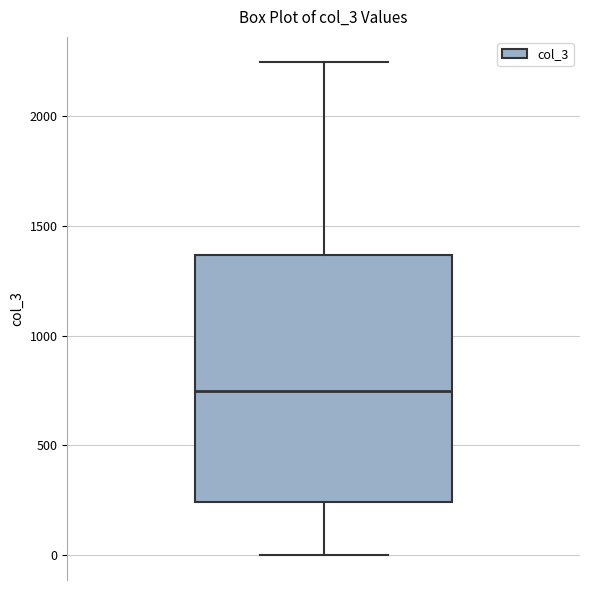

Read this box plot against the y-axis: the position of the median line, the range covered by the box, and the ends of both whiskers. The values are not printed on the chart, so give them approximately, as read against the axis.

median 750, box 250 to 1350, whiskers 0 to 2250